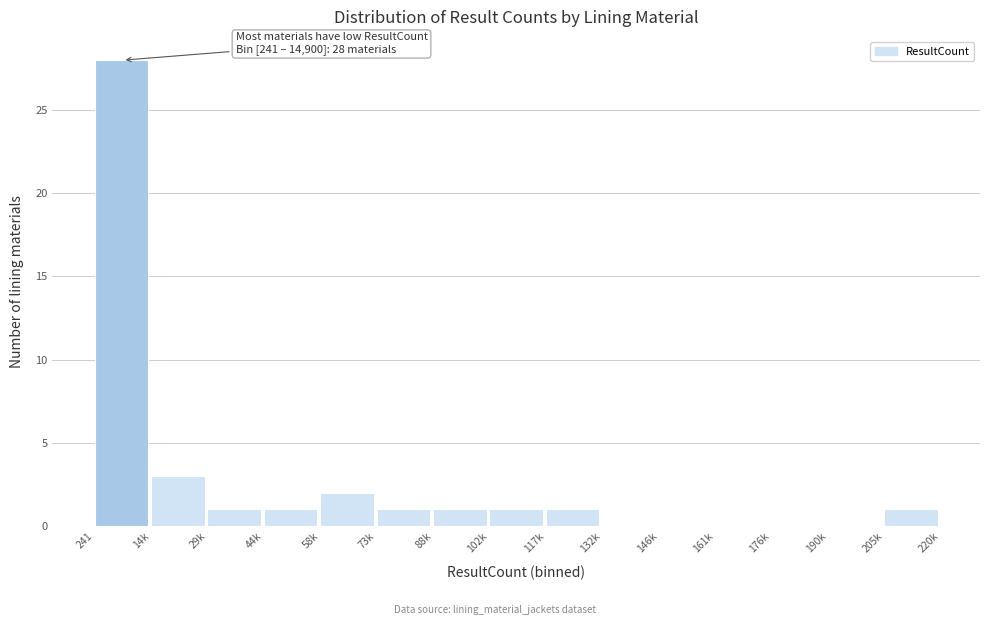

Reading left to right, list all the values displayed in this chart.

241=28	14k=3	29k=1	44k=1	58k=2	73k=1	88k=1	102k=1	117k=1	132k=0	146k=0	161k=0	176k=0	190k=0	205k=1